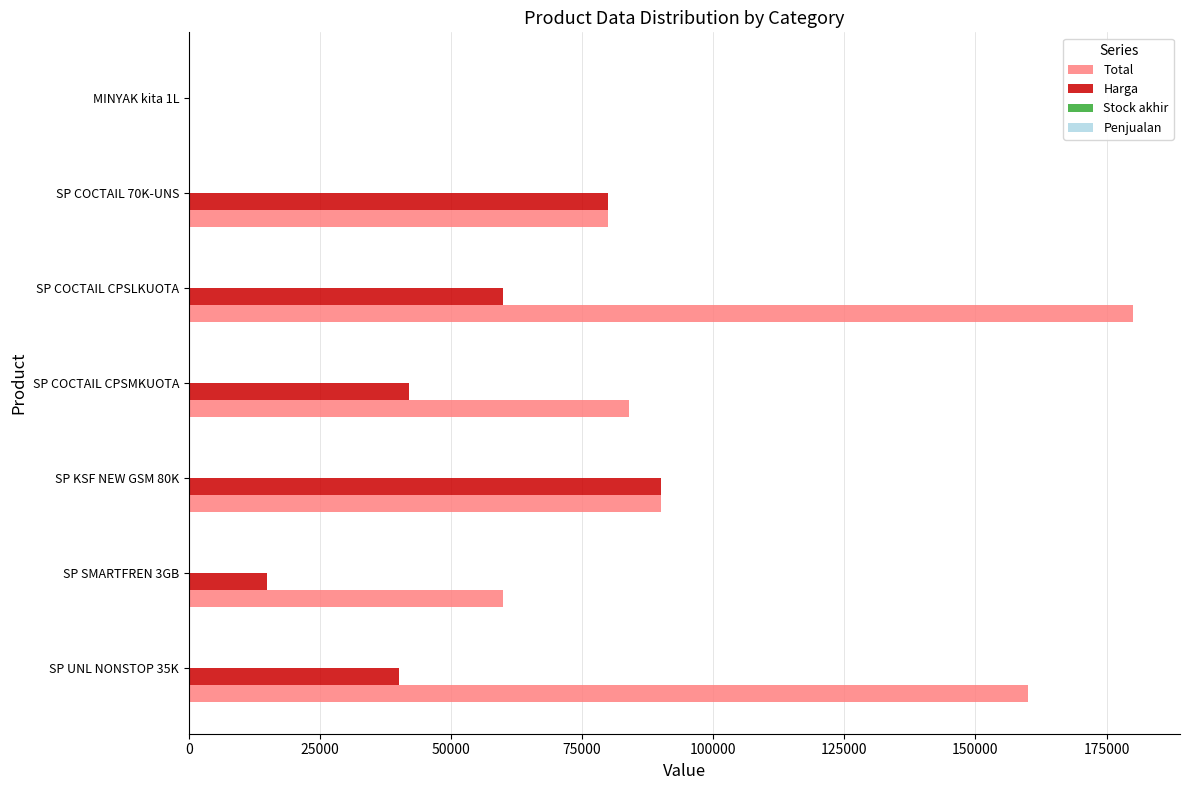

The value of Harga at SP UNL NONSTOP 35K is 15308. True or false?

False